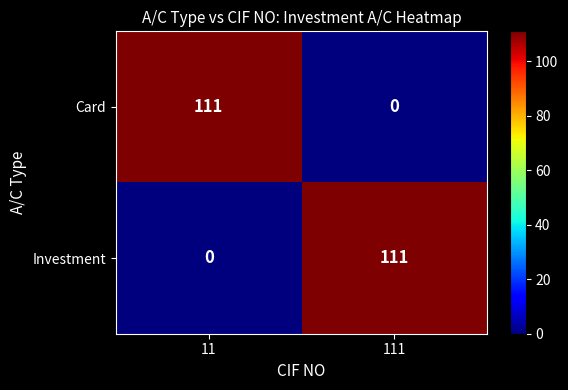

True or false: Investment has a value of 150 at 111.

False